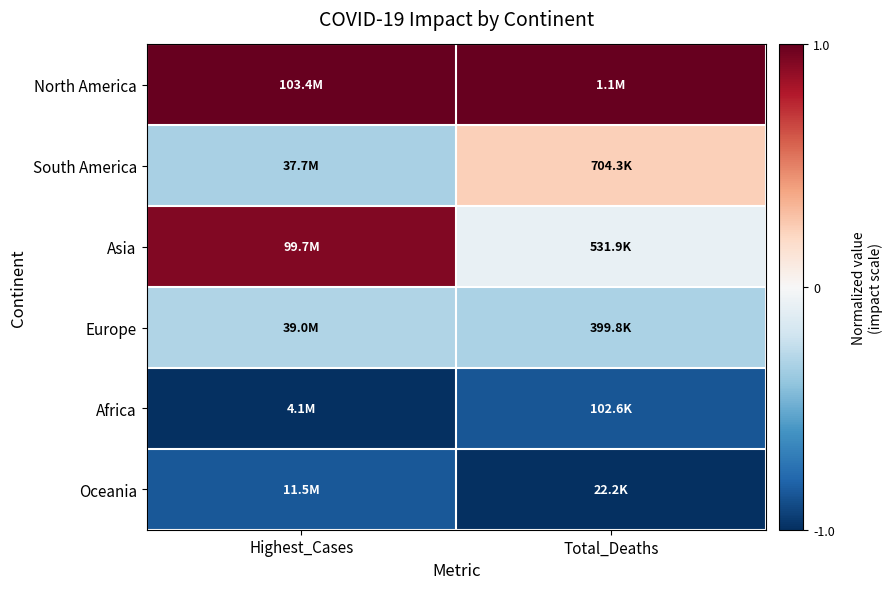

Reading right to left, extract all data points from this chart.

North America: Total_Deaths=1.0	Highest_Cases=1.0
South America: Total_Deaths=0.2	Highest_Cases=-0.3
Asia: Total_Deaths=-0.1	Highest_Cases=0.9
Europe: Total_Deaths=-0.3	Highest_Cases=-0.3
Africa: Total_Deaths=-0.9	Highest_Cases=-1.0
Oceania: Total_Deaths=-1.0	Highest_Cases=-0.8